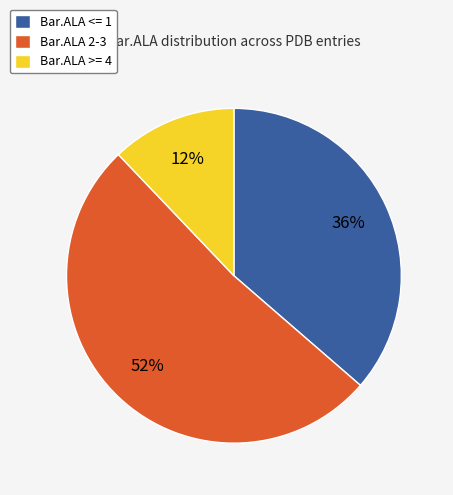

Count the number of slices in the pie.

3